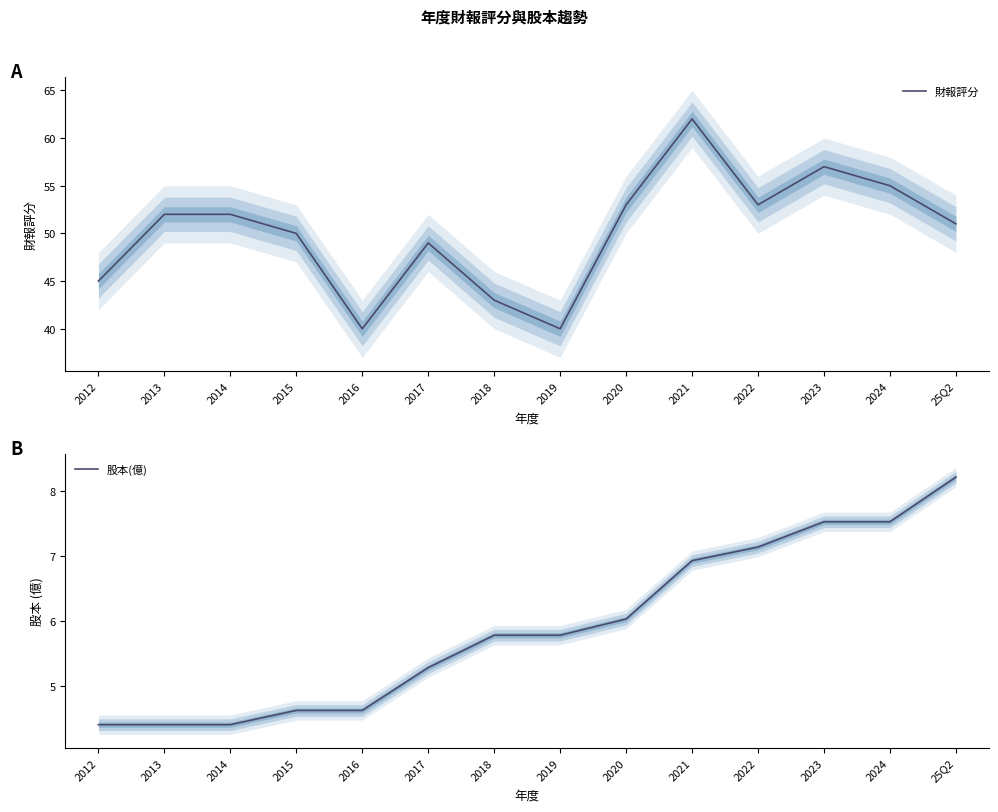

What is the sum of all 財報評分 values?

702